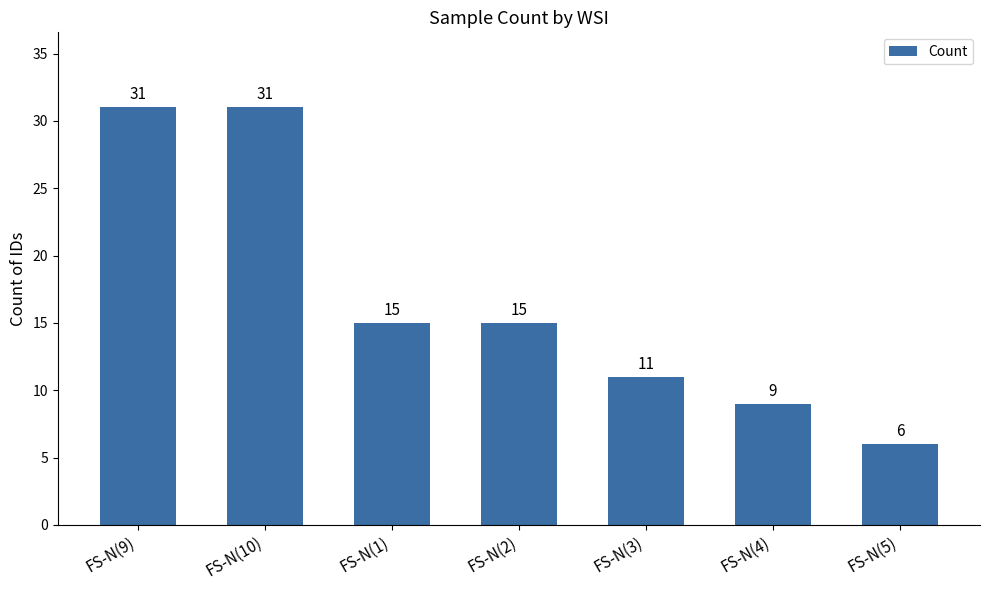

What is the sum of the values at FS-N(10) and FS-N(1)?

46